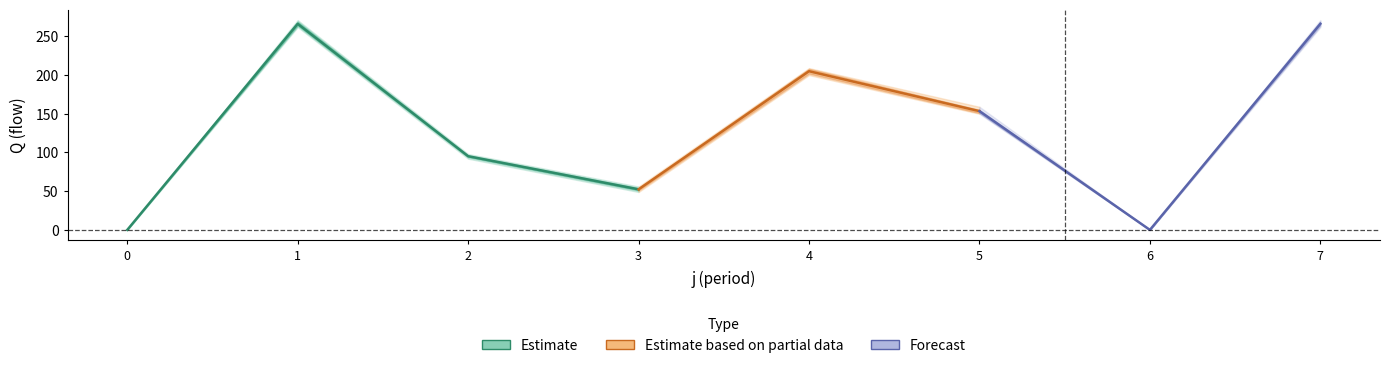

How many lines are shown in the chart?

5